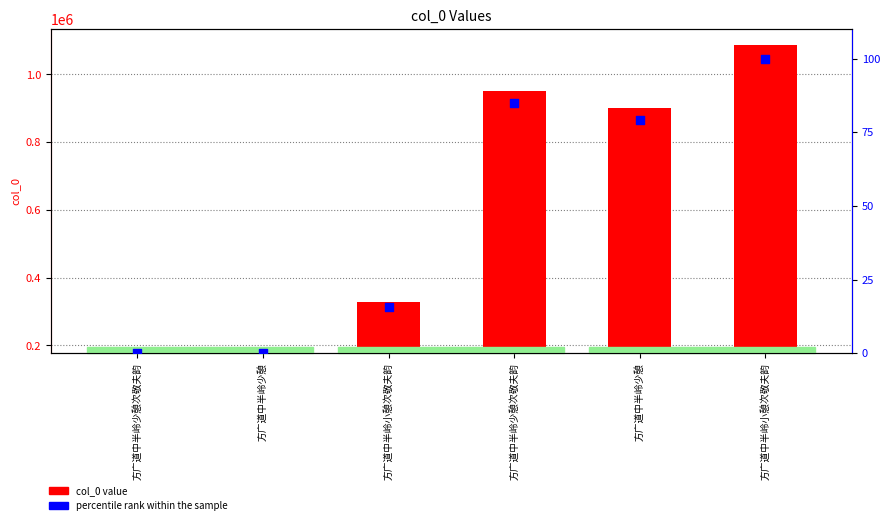

What are all the series names shown in the legend?

col_0 value, percentile rank within the sample